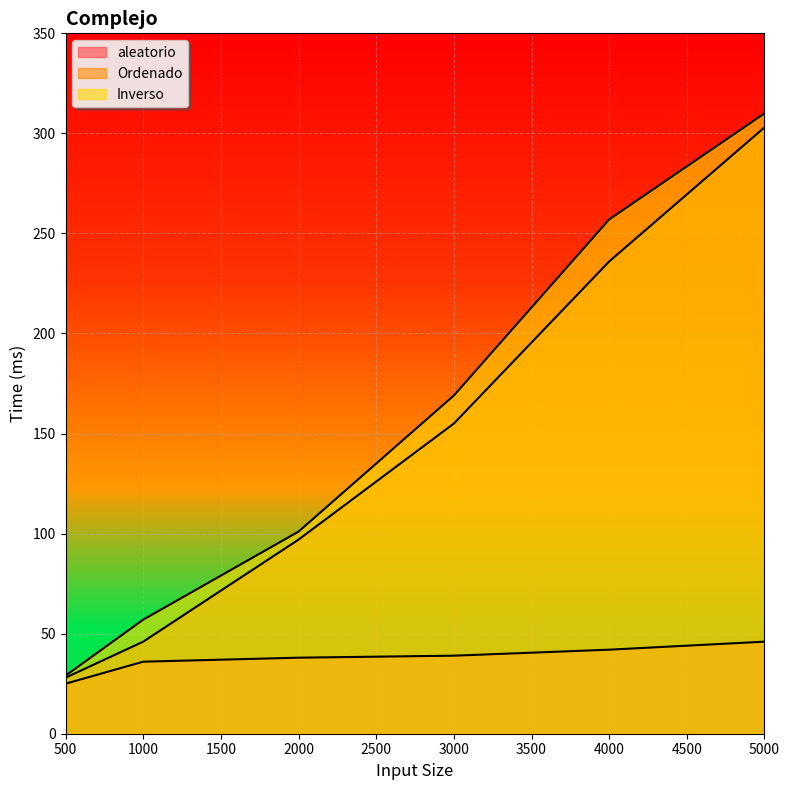

Reading left to right, list all the values displayed in this chart.

aleatorio: 500=25	1000=36	2000=38	3000=39	4000=42	5000=46
Ordenado: 500=28	1000=46	2000=97	3000=155	4000=236	5000=303
Inverso: 500=29	1000=57	2000=101	3000=169	4000=257	5000=310